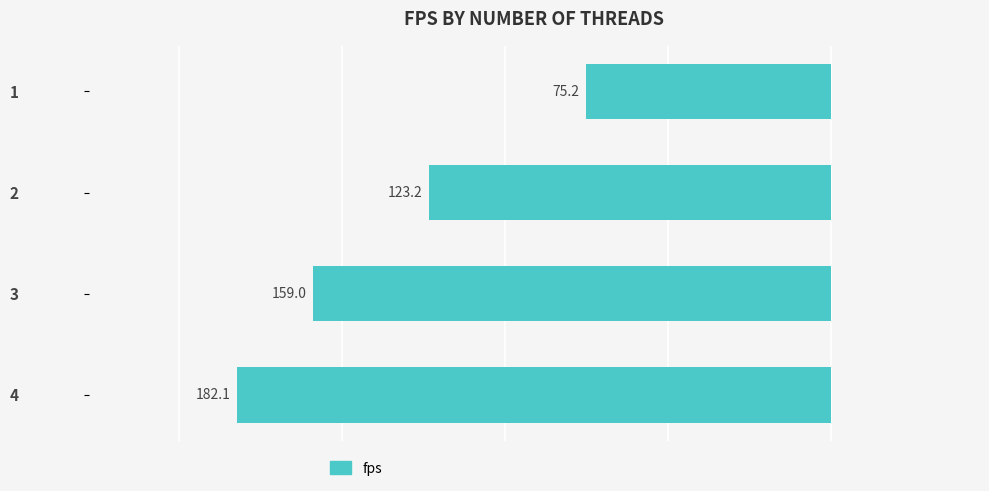

Does the chart contain any negative values?

Yes